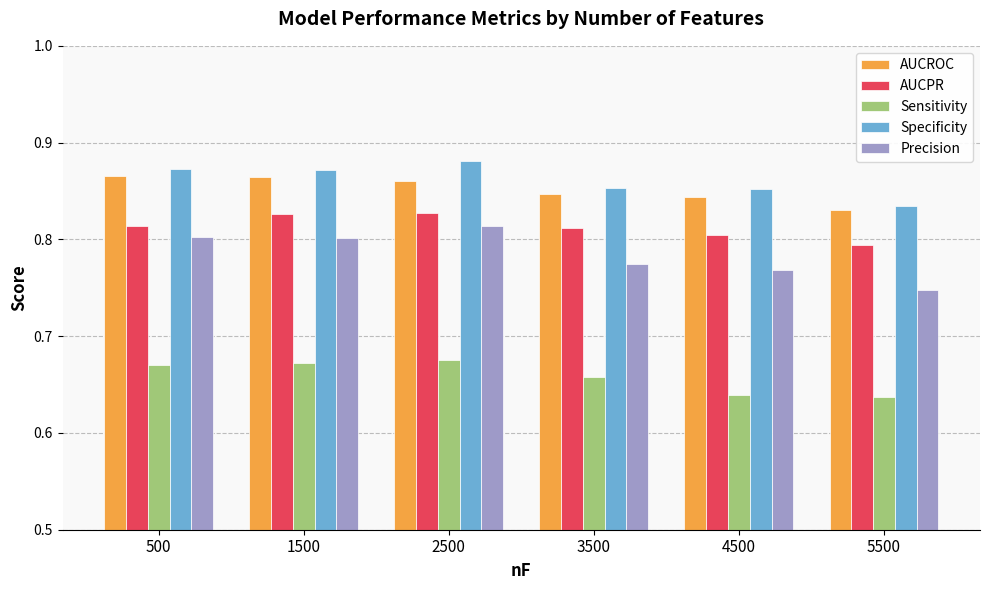

At how many categories does at least one series exceed 0?

6